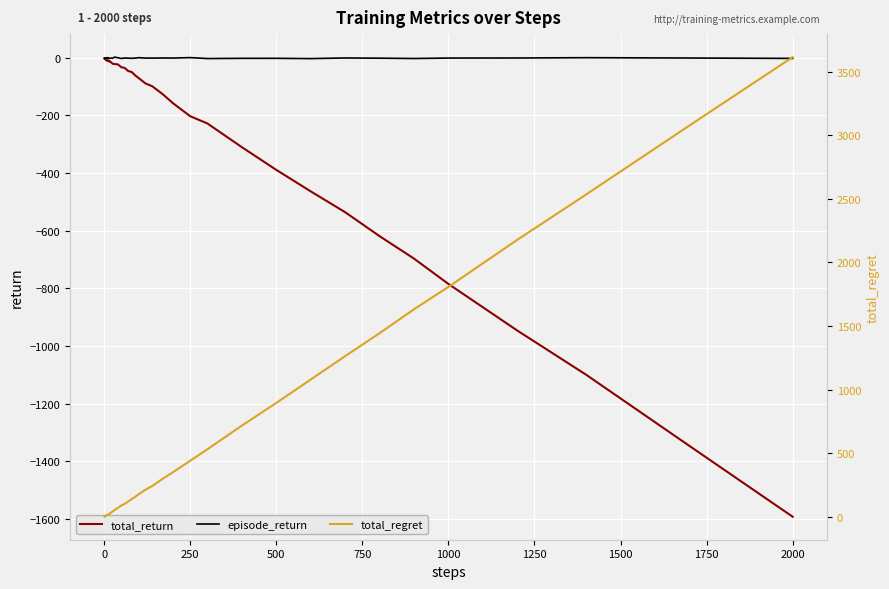

True or false: total_return and episode_return cross at least once.

False